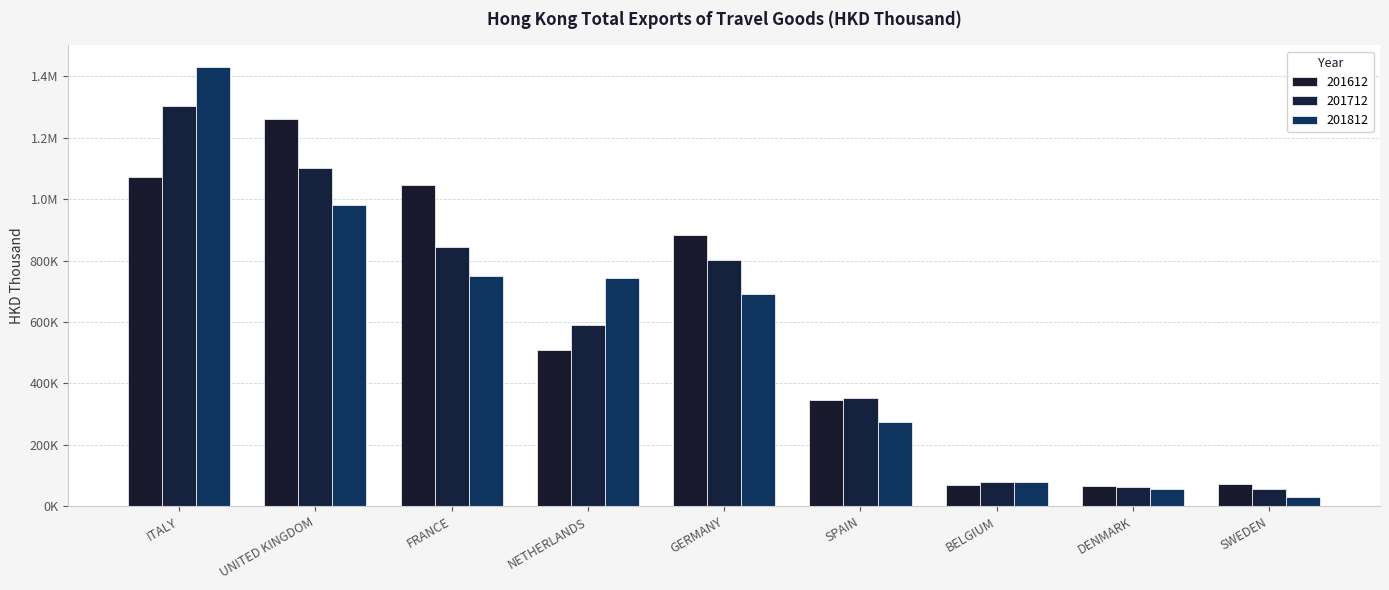

What position from the right is GERMANY?

5